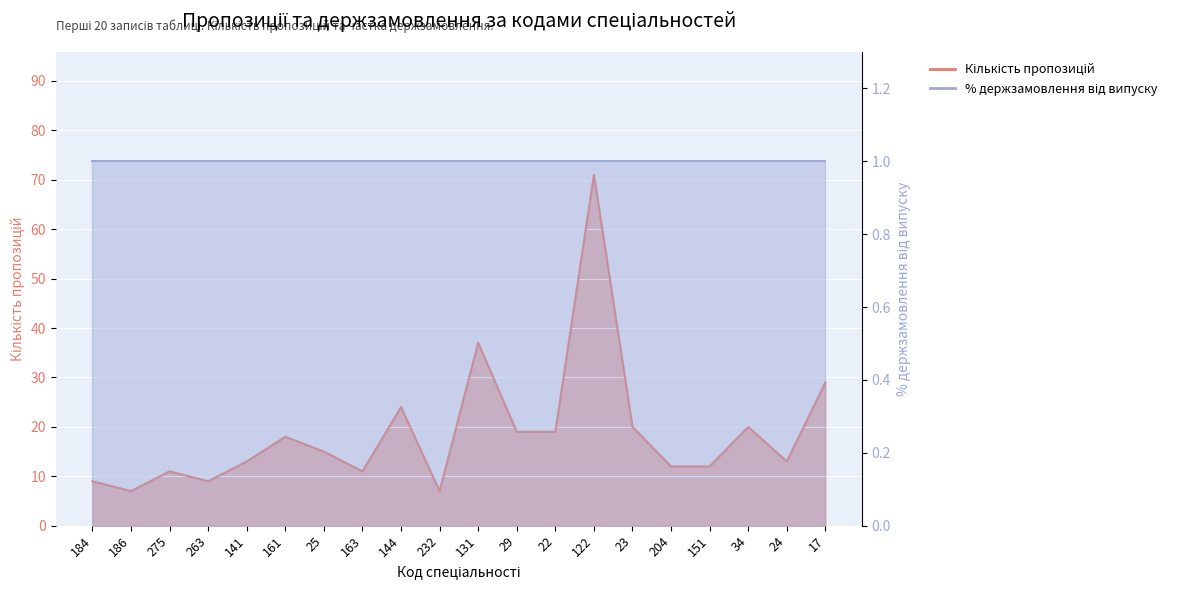

List the labels in order of value, smallest first.

186, 232, 184, 263, 275, 163, 204, 151, 141, 24, 25, 161, 29, 22, 23, 34, 144, 17, 131, 122